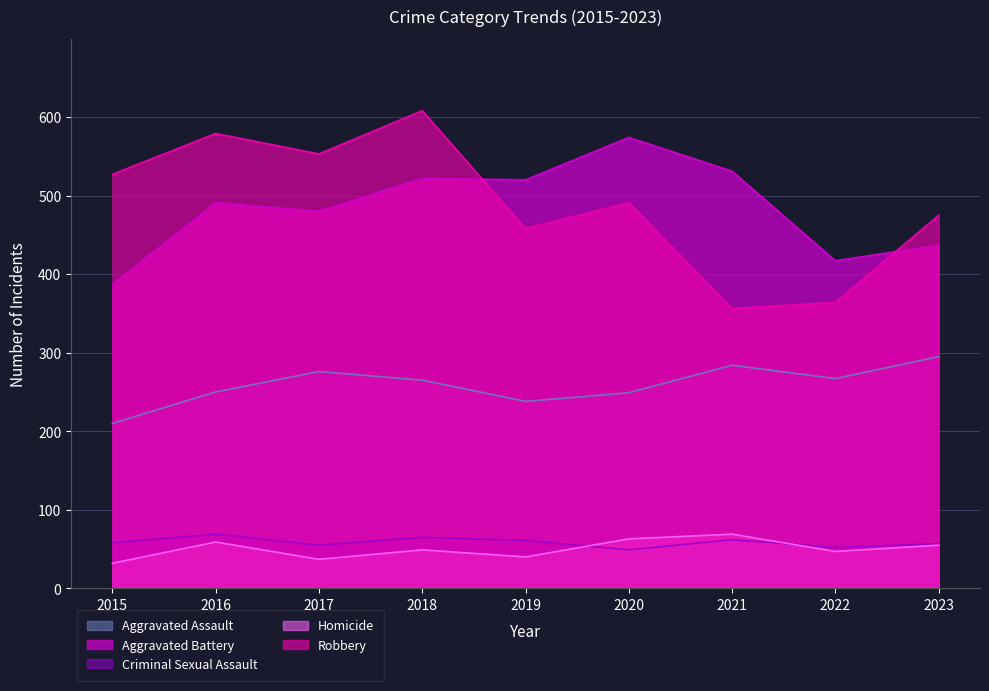

Which category has the lowest value in the Criminal Sexual Assault series?

2020